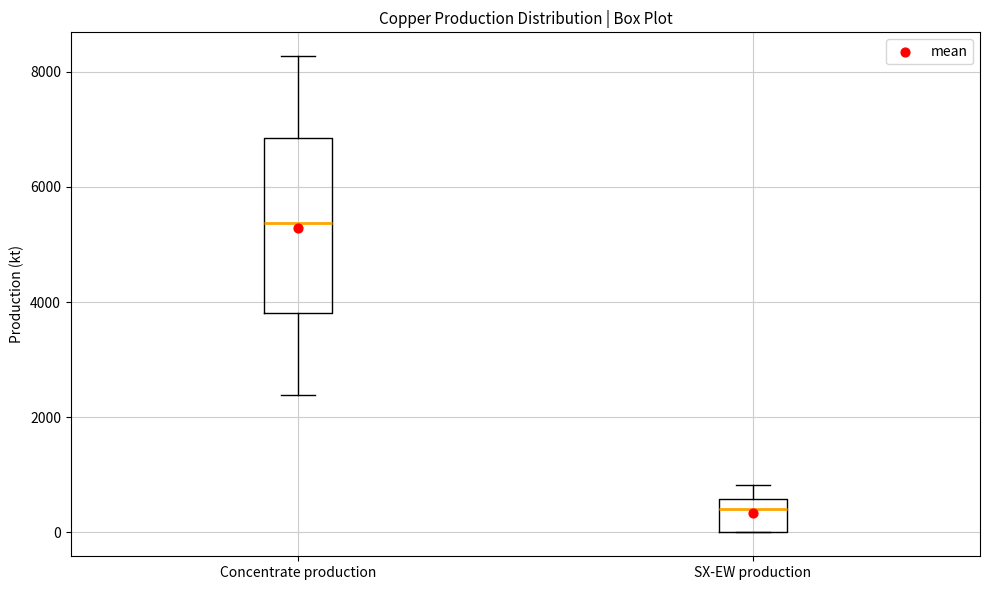

Where is the upper edge of the box for SX-EW production on the y-axis? The values are not printed on the chart, so give them approximately, as read against the axis.

600